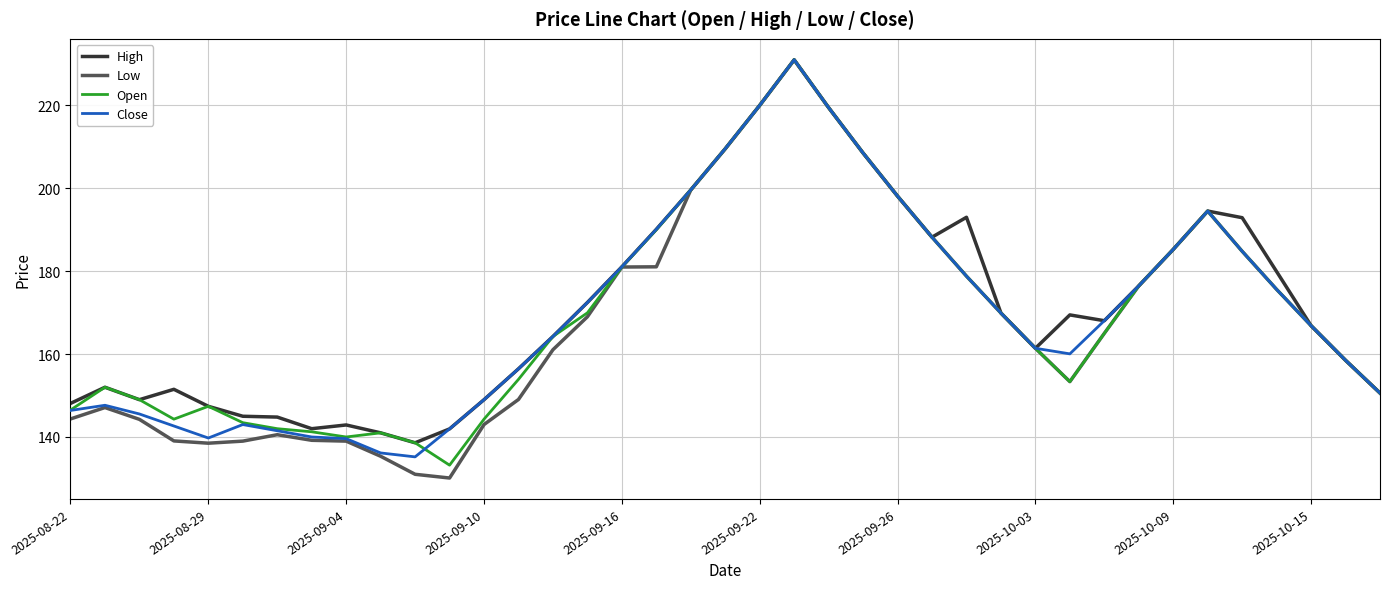

What is the smallest value displayed?

130.1